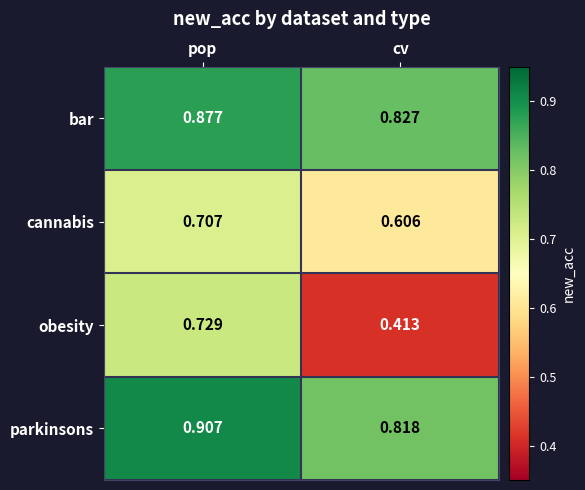

Between pop and cv, which series saw the biggest shift?

obesity